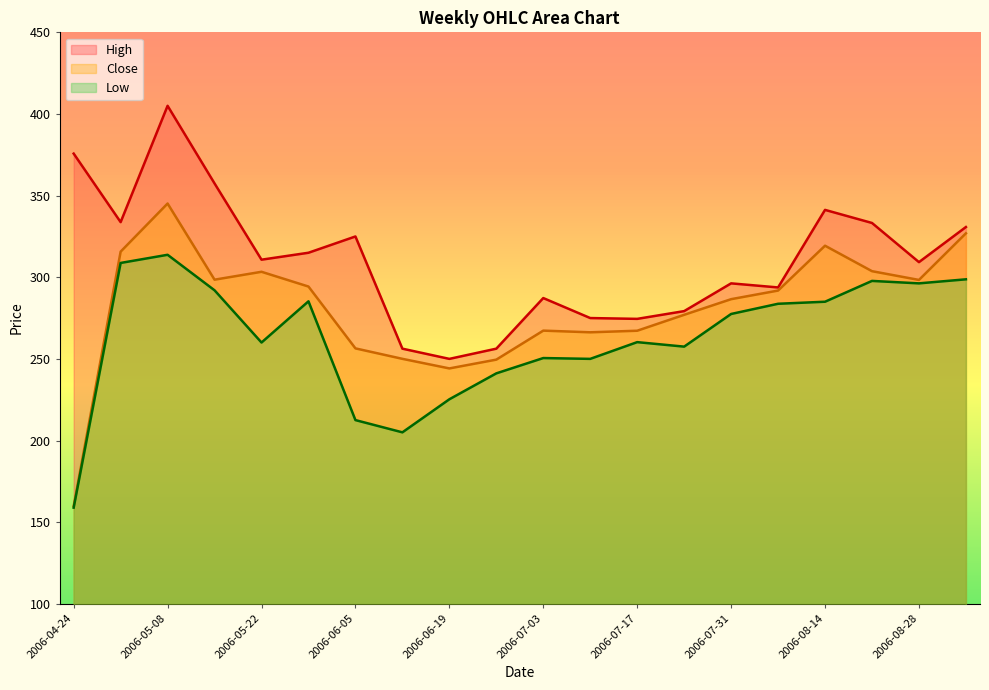

Reading left to right, list all the values displayed in this chart.

High: 2006-04-24=375.7	2006-05-01=333.8	2006-05-08=405.0	2006-05-15=357.4	2006-05-22=310.8	2006-05-29=315.0	2006-06-05=325.0	2006-06-12=256.2	2006-06-19=250.0	2006-06-26=256.2	2006-07-03=287.2	2006-07-10=275.0	2006-07-17=274.5	2006-07-24=279.2	2006-07-31=296.2	2006-08-07=293.8	2006-08-14=341.2	2006-08-21=333.2	2006-08-28=309.2	2006-09-04=330.8
Low: 2006-04-24=158.9	2006-05-01=308.8	2006-05-08=313.8	2006-05-15=292.0	2006-05-22=260.0	2006-05-29=285.2	2006-06-05=212.5	2006-06-12=205.0	2006-06-19=225.2	2006-06-26=241.1	2006-07-03=250.5	2006-07-10=250.0	2006-07-17=260.2	2006-07-24=257.5	2006-07-31=277.5	2006-08-07=283.8	2006-08-14=285.0	2006-08-21=297.8	2006-08-28=296.2	2006-09-04=298.7
Close: 2006-04-24=159.8	2006-05-01=315.7	2006-05-08=345.1	2006-05-15=298.5	2006-05-22=303.3	2006-05-29=294.3	2006-06-05=256.4	2006-06-12=250.0	2006-06-19=244.2	2006-06-26=249.5	2006-07-03=267.3	2006-07-10=266.3	2006-07-17=267.2	2006-07-24=277.0	2006-07-31=286.6	2006-08-07=291.8	2006-08-14=319.3	2006-08-21=303.7	2006-08-28=298.4	2006-09-04=326.9